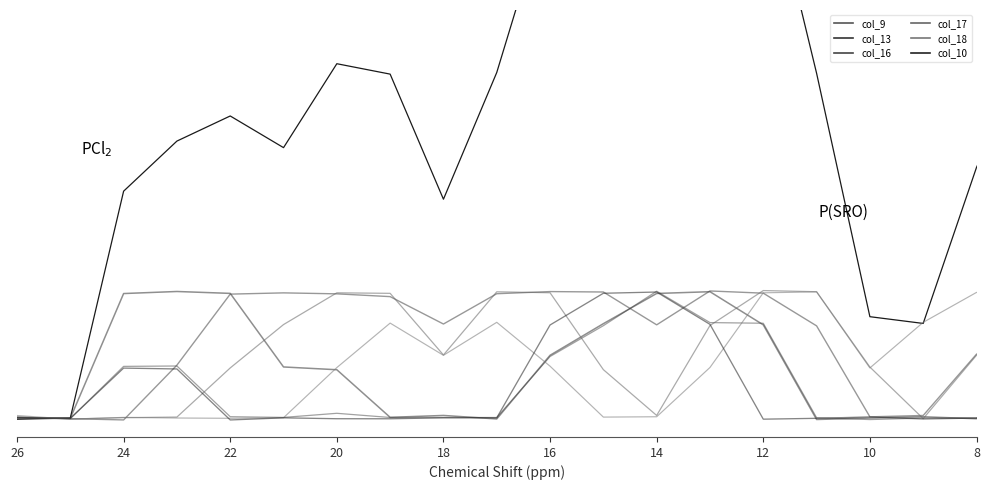

How many times do col_9 and col_13 cross each other?

11